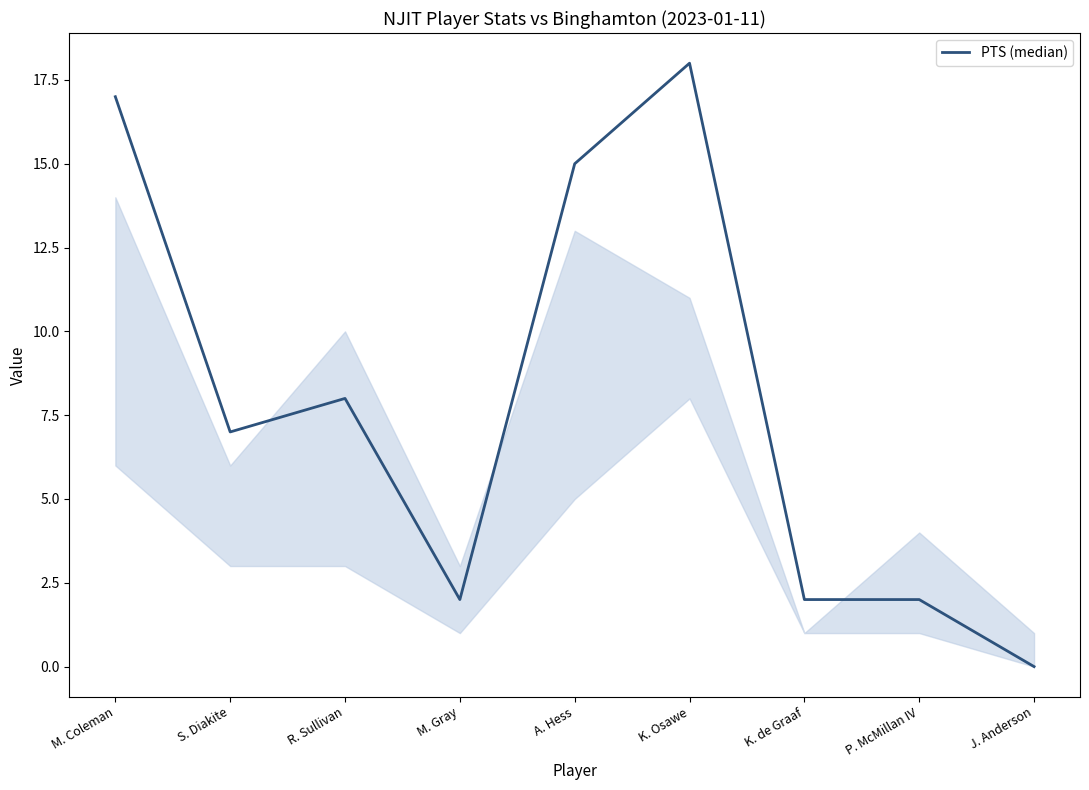

What position from the left is M. Gray?

4